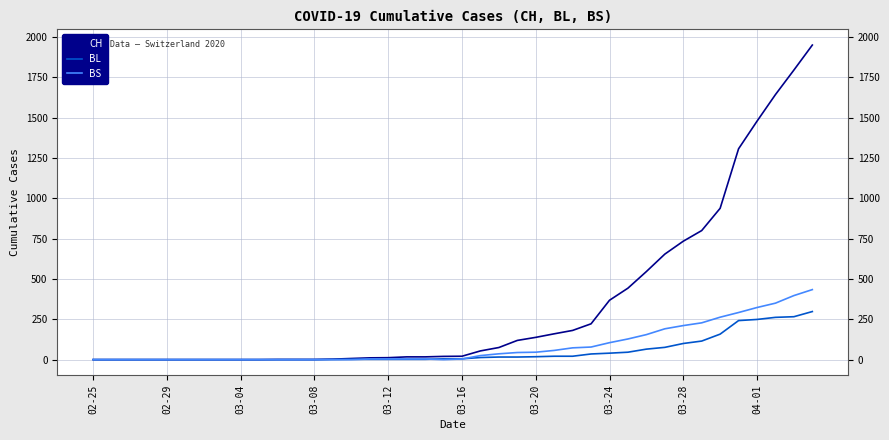

Is this an area chart (filled region under the line)?

No